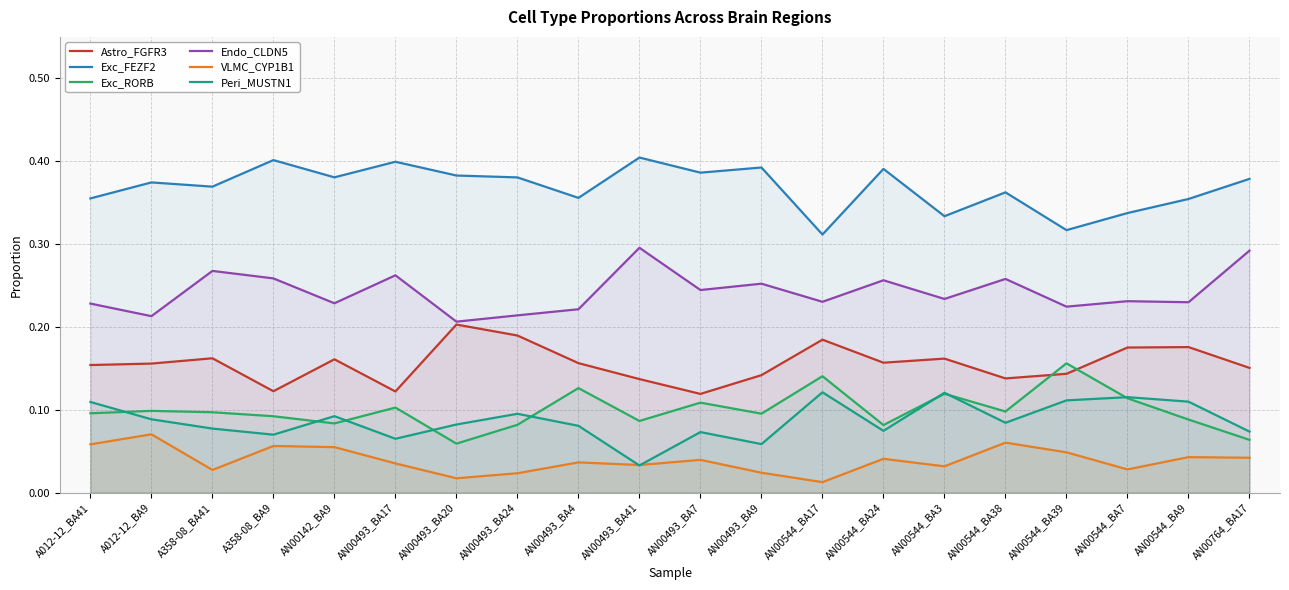

Where do Peri_MUSTN1 and VLMC_CYP1B1 first cross each other?

AN00493_BA4 and AN00493_BA41